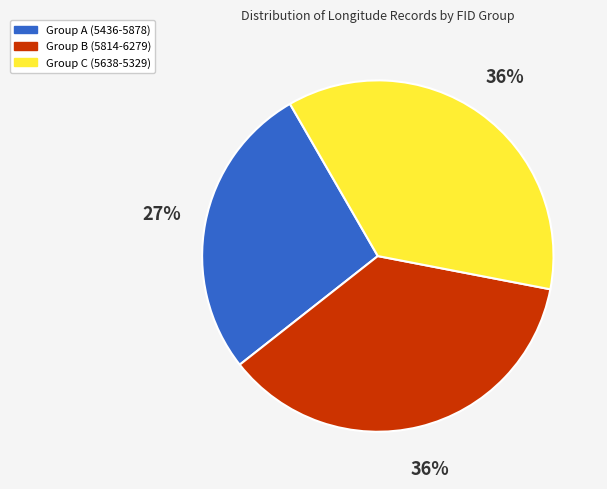

To the nearest percent, what is the average slice percentage?

33%